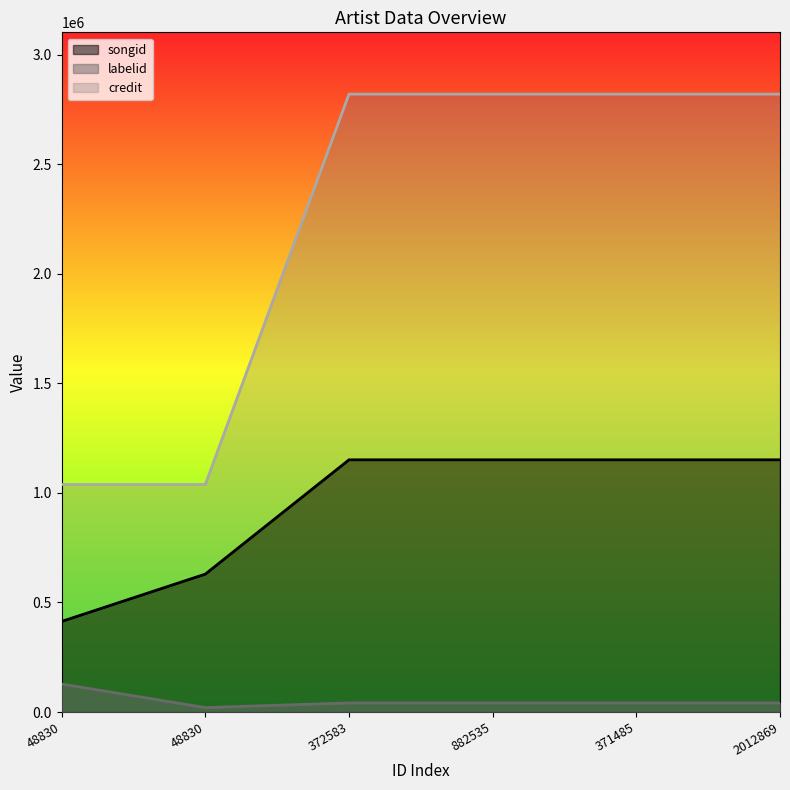

True or false: labelid and credit cross at least once.

False